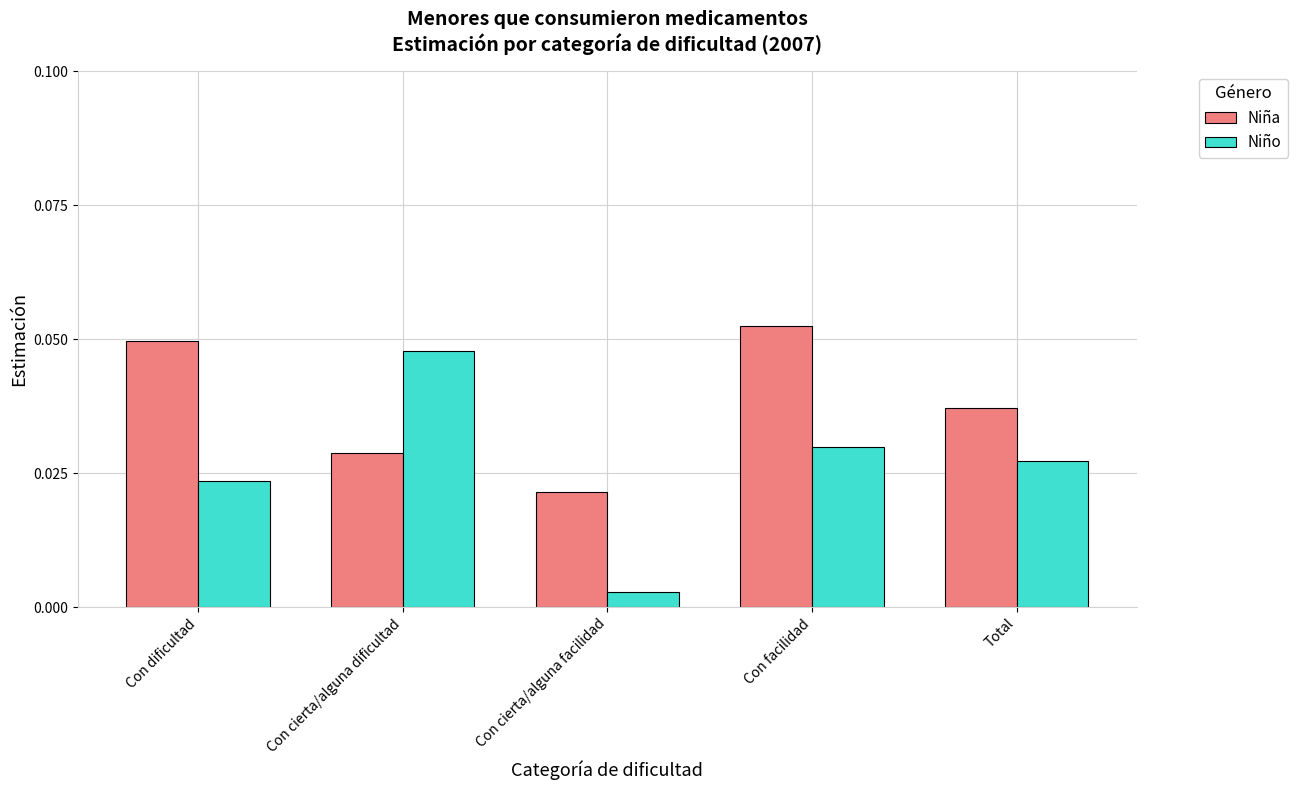

Which label corresponds to the largest value in the chart?

Con facilidad